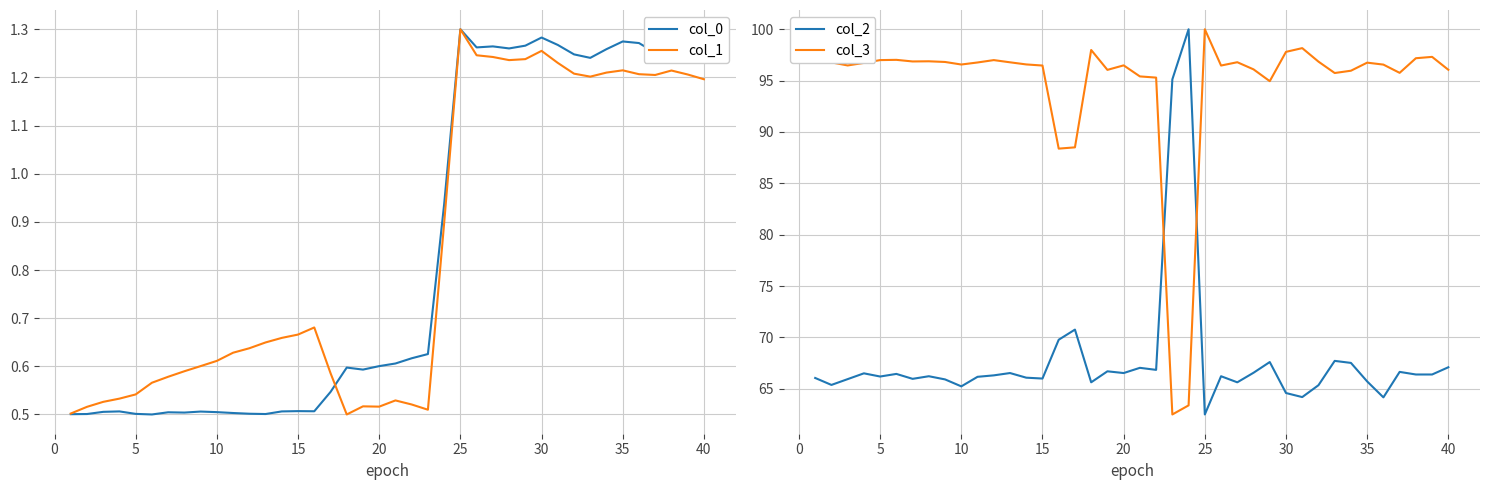

What is the value of the col_1 point at the 37th from the left?

1.2